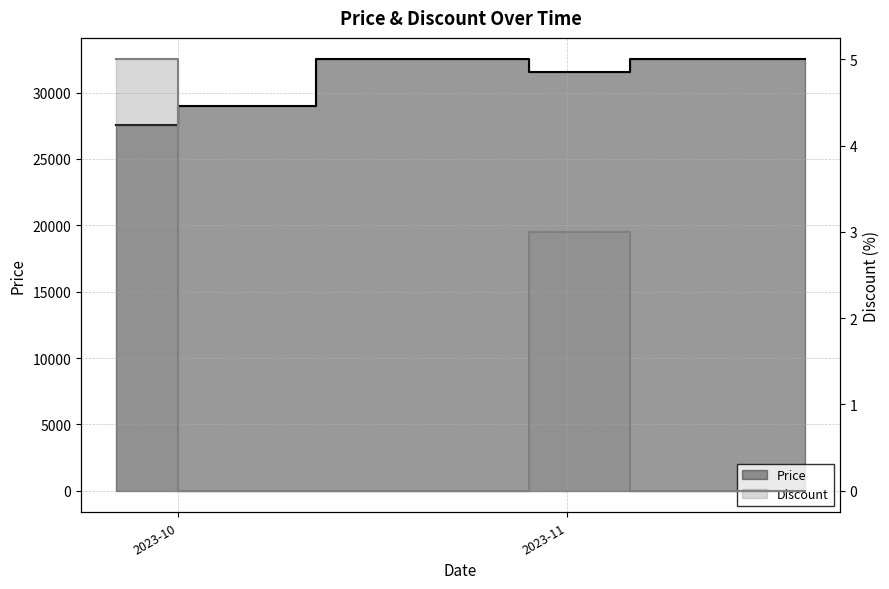

What is the label of the 35th point from the right?

2023-10-03